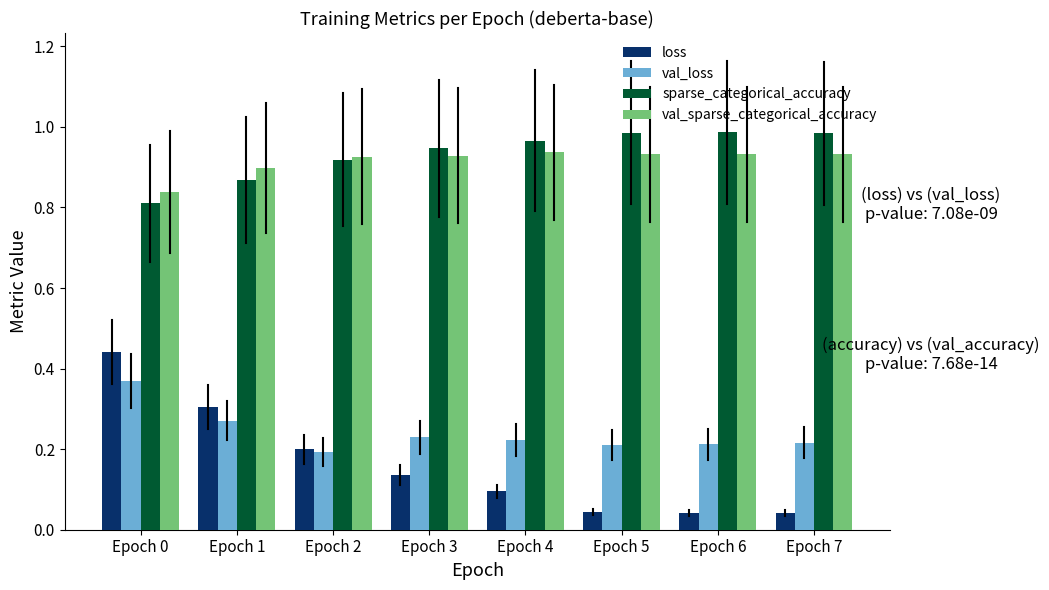

Is the value of val_loss at Epoch 5 greater than the value of val_sparse_categorical_accuracy at Epoch 0?

No